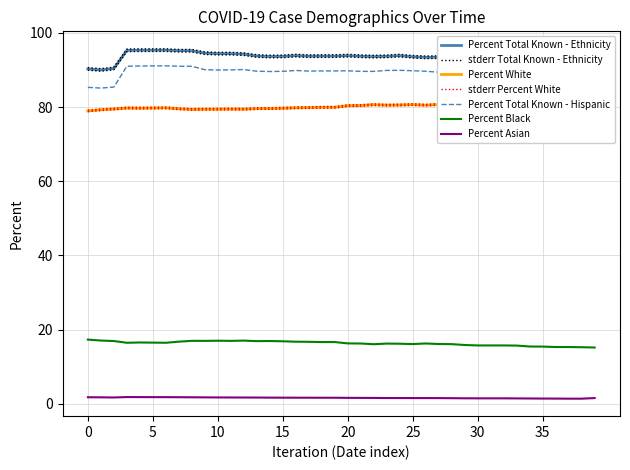

In Percent Total Known - Ethnicity, how many points are higher than both neighbors (excluding endpoints)?

7